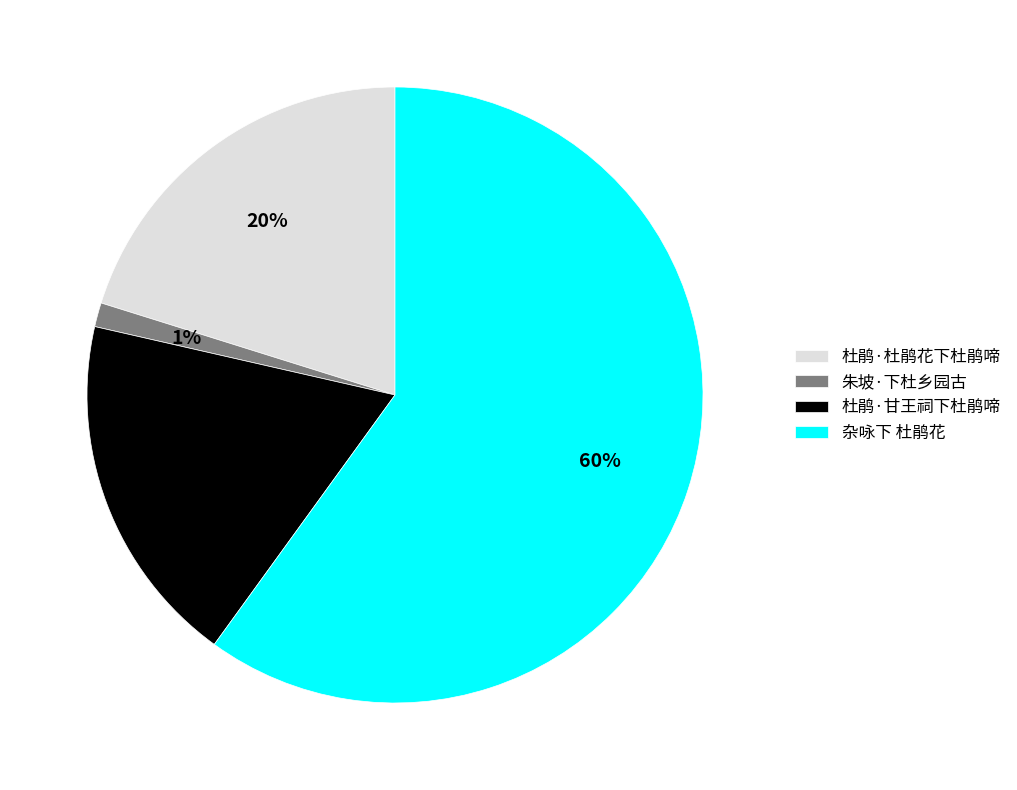

Which slice represents more than half of the pie?

杂咏下 杜鹃花